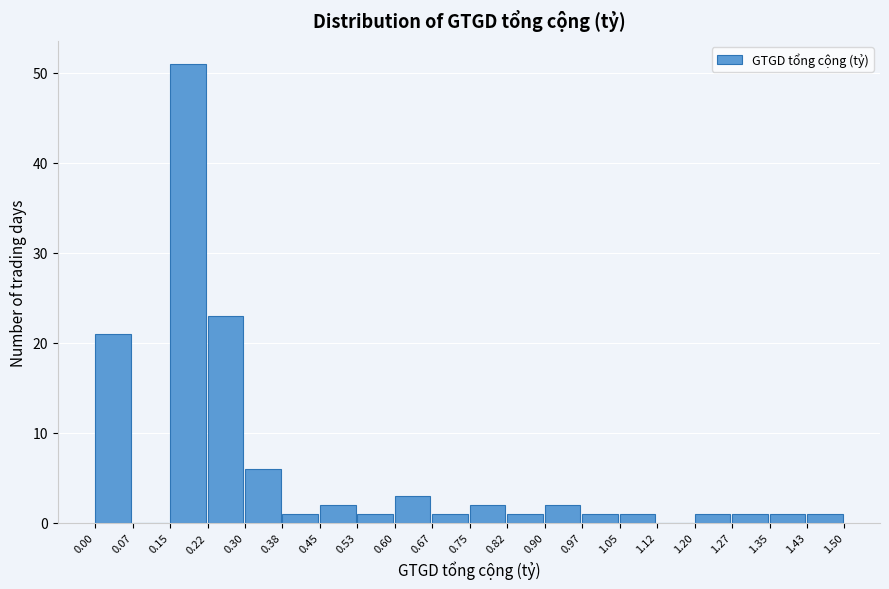

How tall is the bar that spans 0.97 to 1.05 on the x-axis? The values are not printed on the chart, so give them approximately, as read against the axis.

1